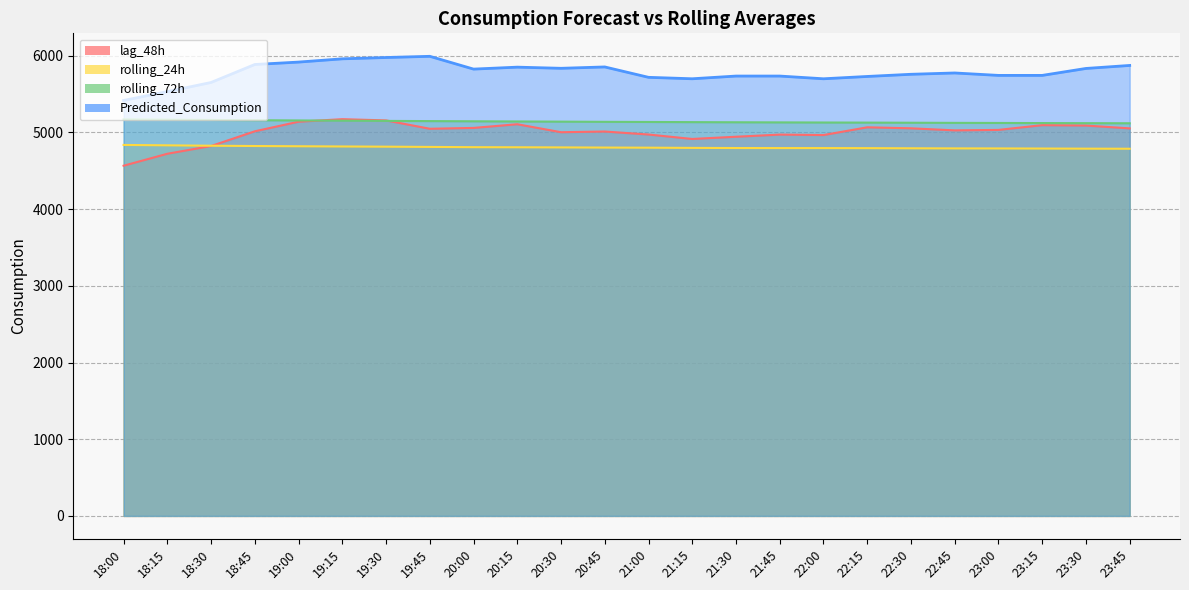

At 21:15, list the series in order from smallest to largest.

rolling_24h, lag_48h, rolling_72h, Predicted_Consumption